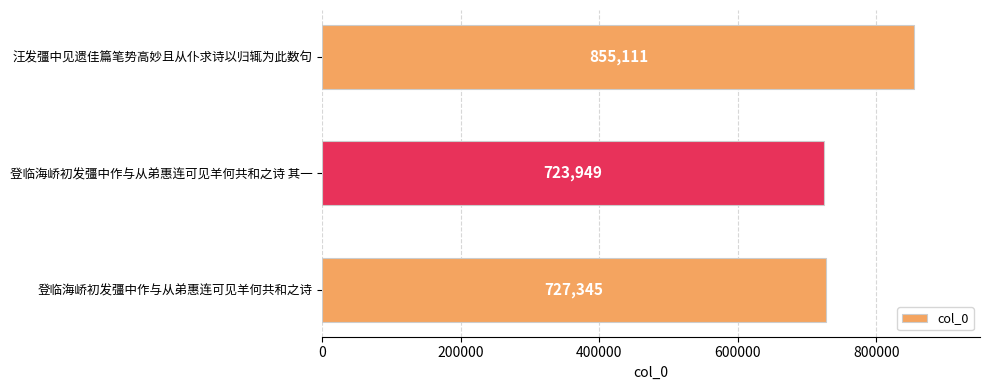

What is the average value?

768802